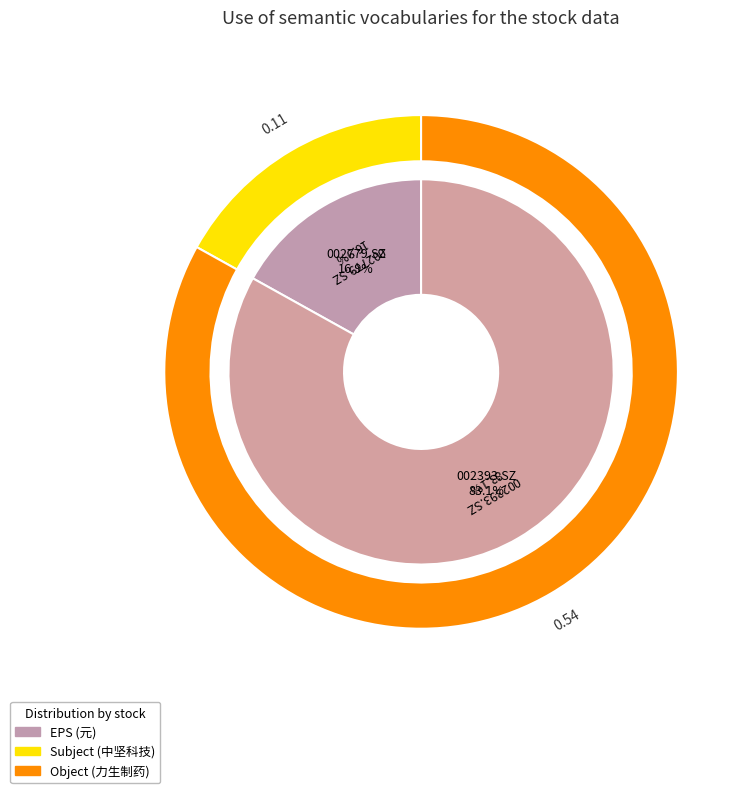

Is there any slice that represents more than half of the pie?

Yes